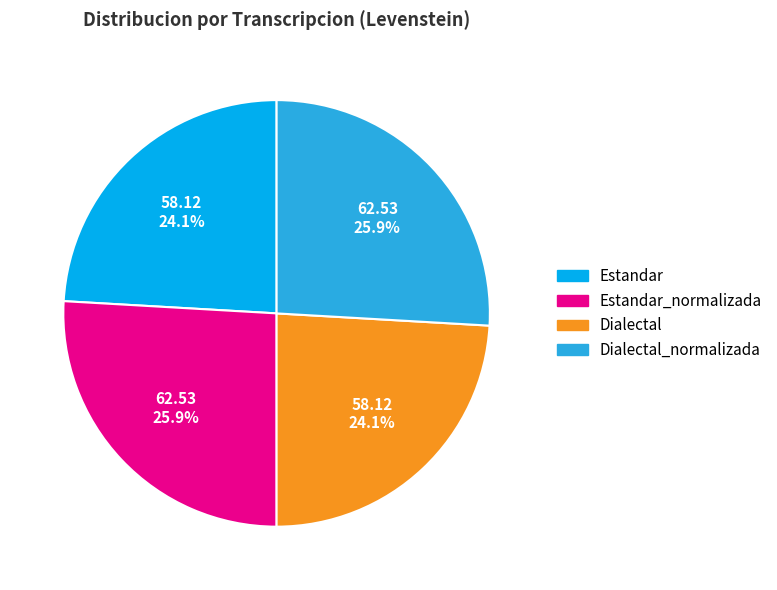

Is there a majority slice in this chart?

No